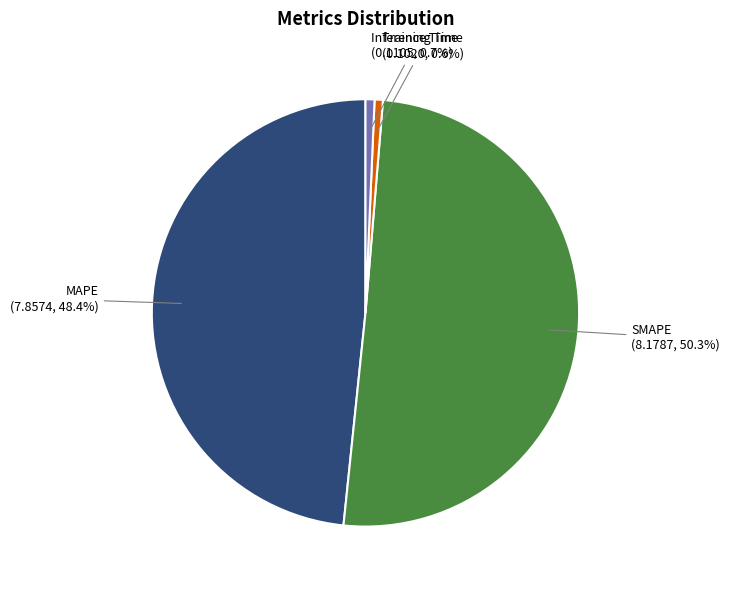

Does Inference Time account for over 50% of the chart?

No